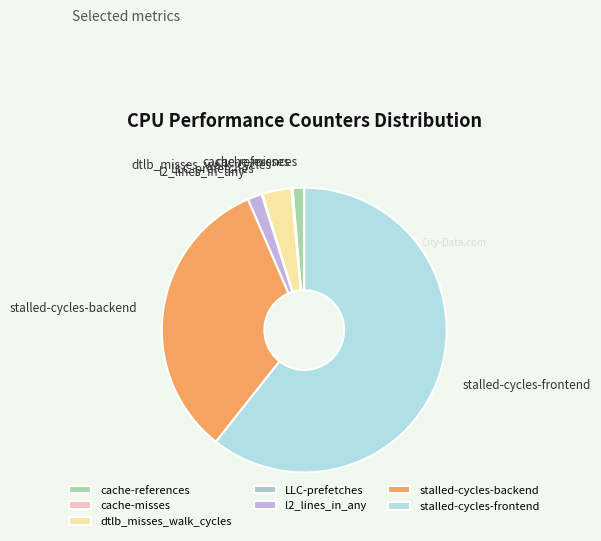

Which category has the biggest portion of the pie?

stalled-cycles-frontend